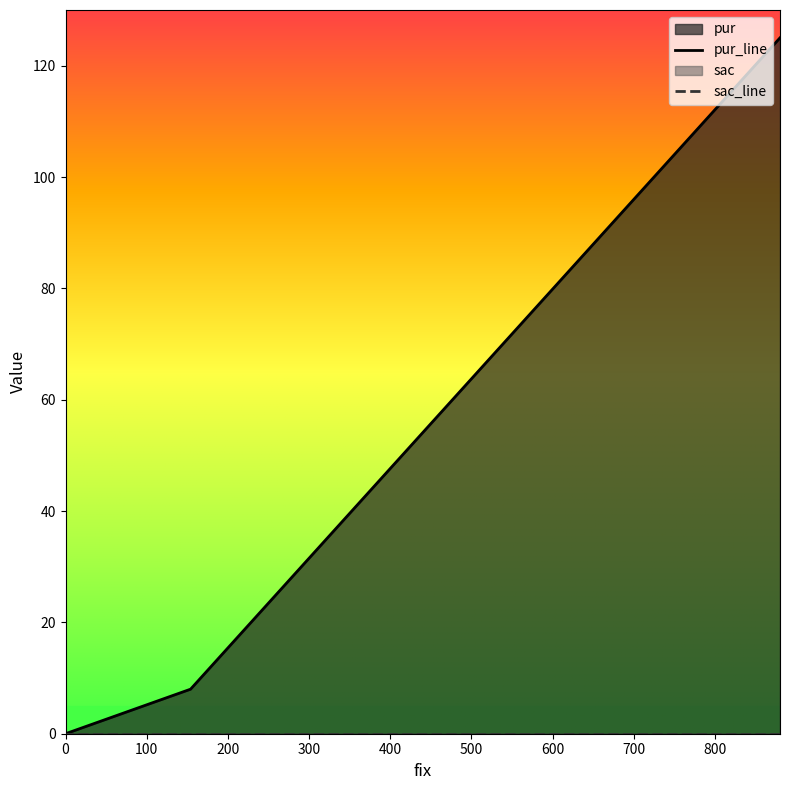

The value at 154 is 5. True or false?

False